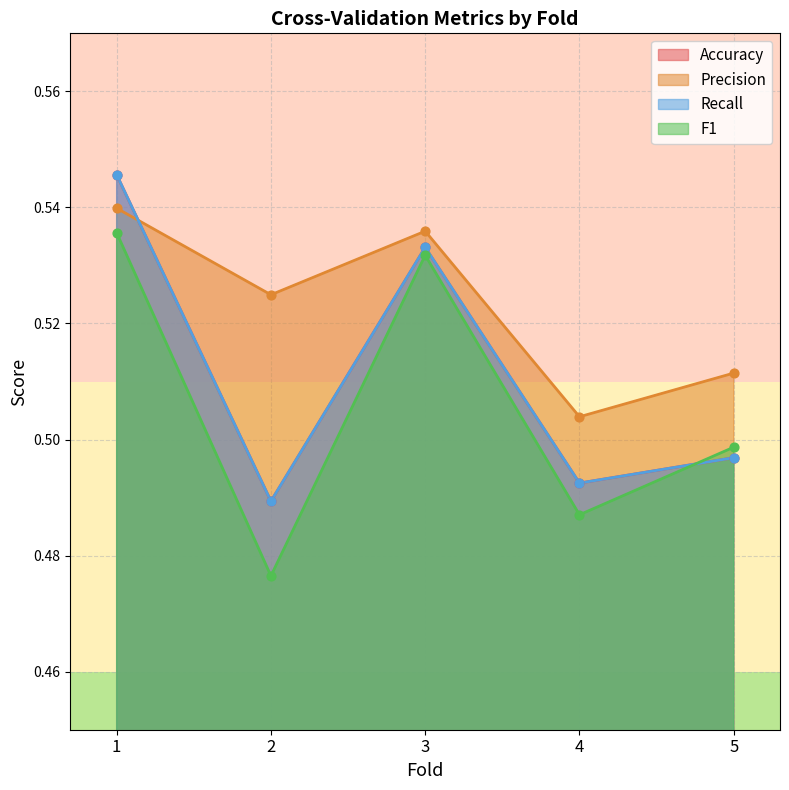

At which category is the sum across all series the highest?

1